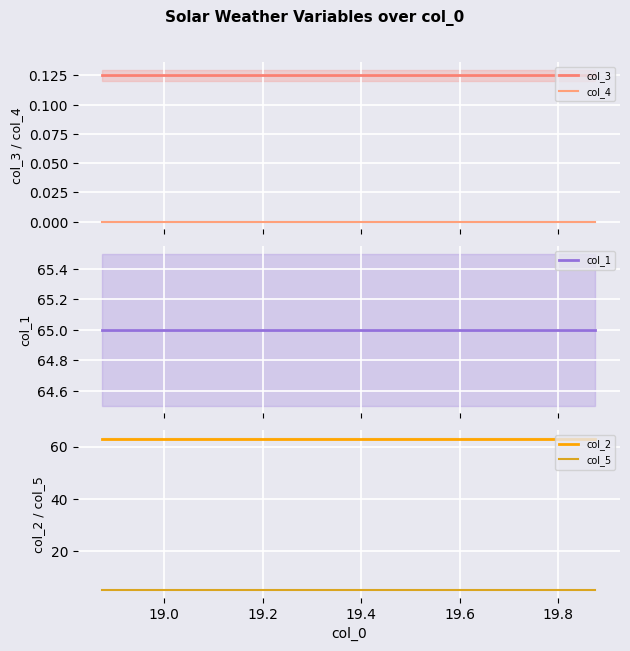

List the series in order of their peak value, highest first.

col_1, col_2, col_5, col_3, col_4